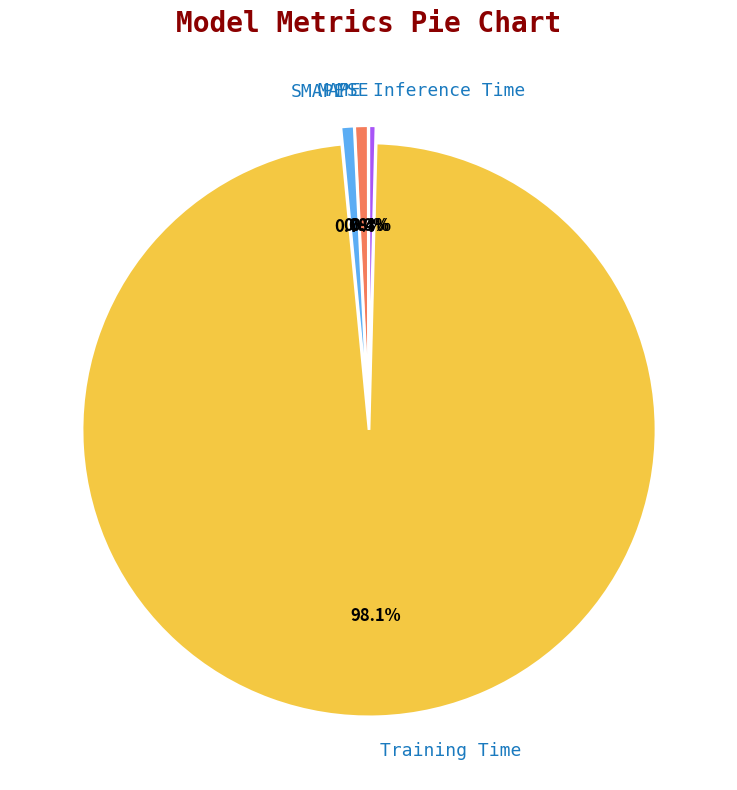

Which slice represents more than half of the pie?

Training Time